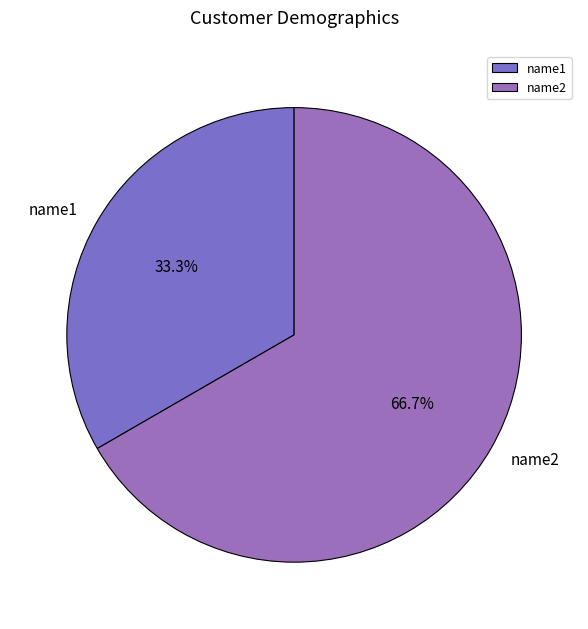

To the nearest percent, what percentage of the pie is name1?

33%